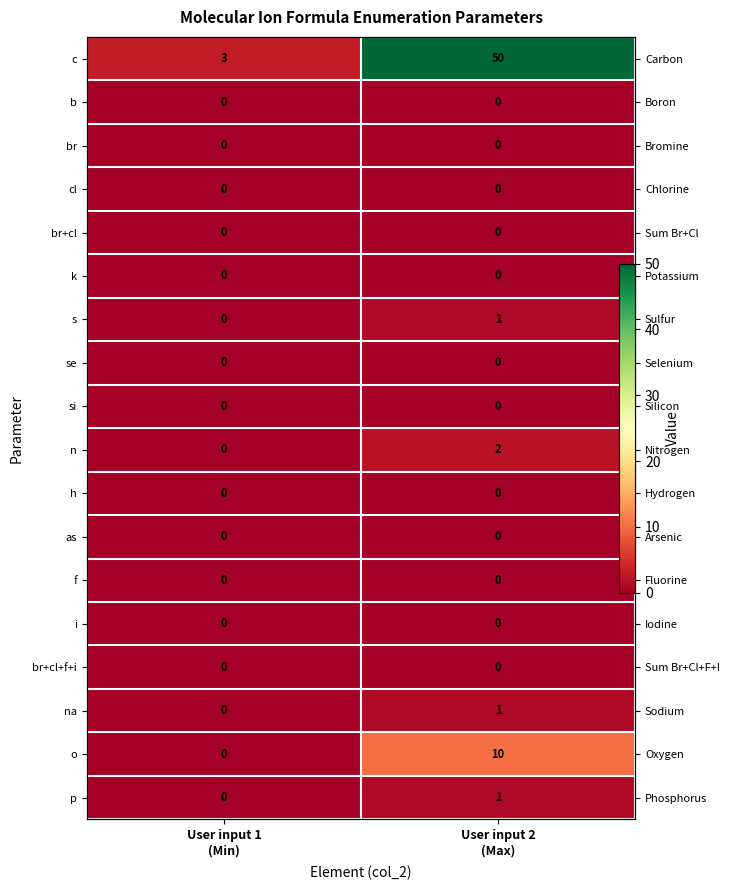

What is the difference between the maximum and minimum values in the c series?

47